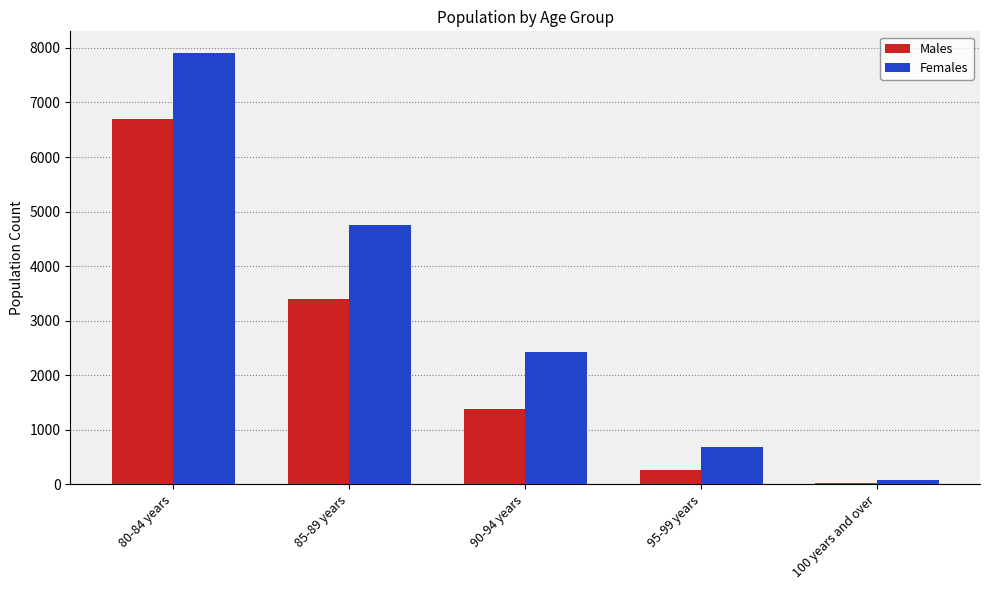

At which category is the sum across all series the highest?

80-84 years